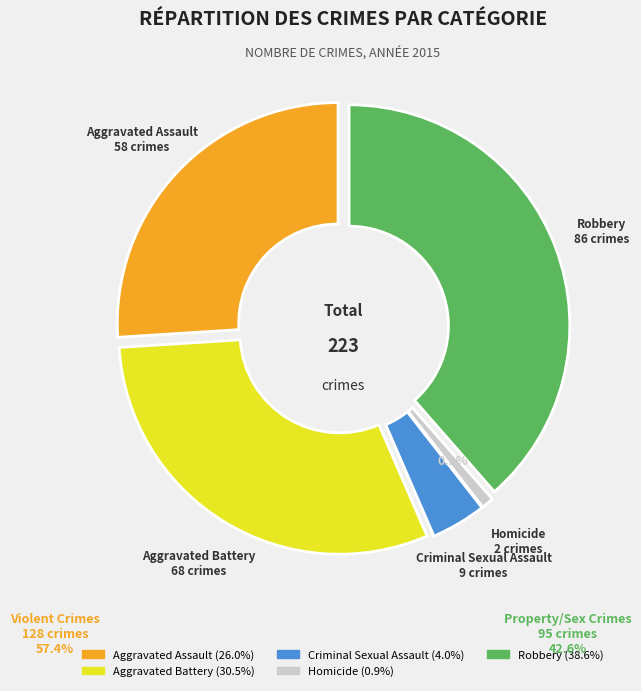

To the nearest percent, what is the difference between the largest and smallest slice percentages?

38%